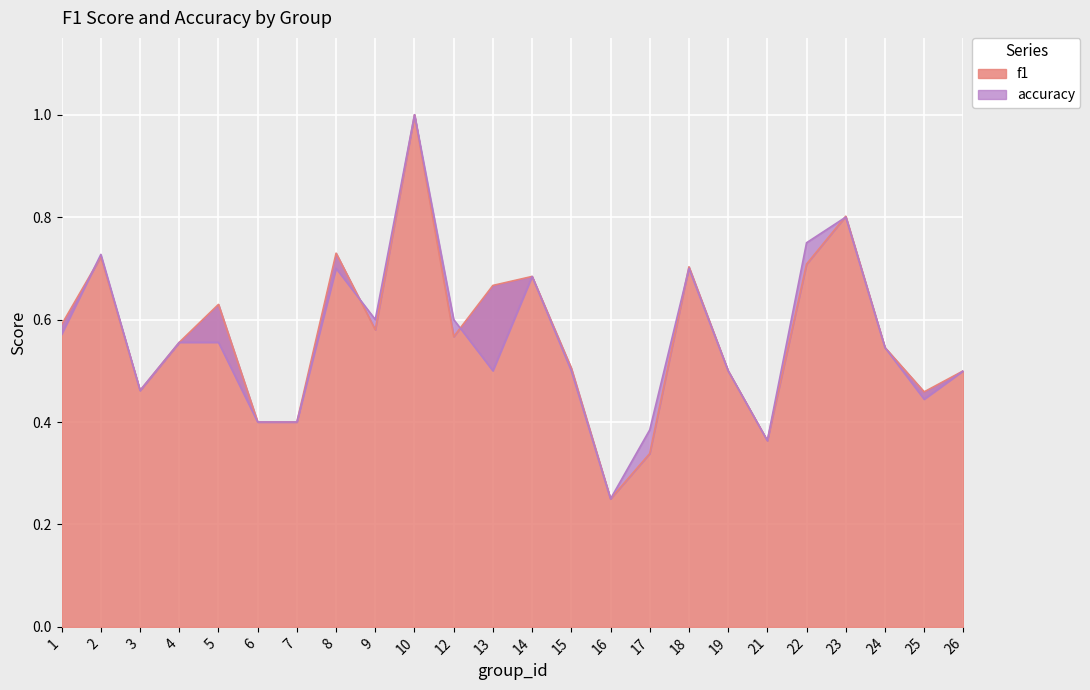

At which category is the sum across all series the highest?

10